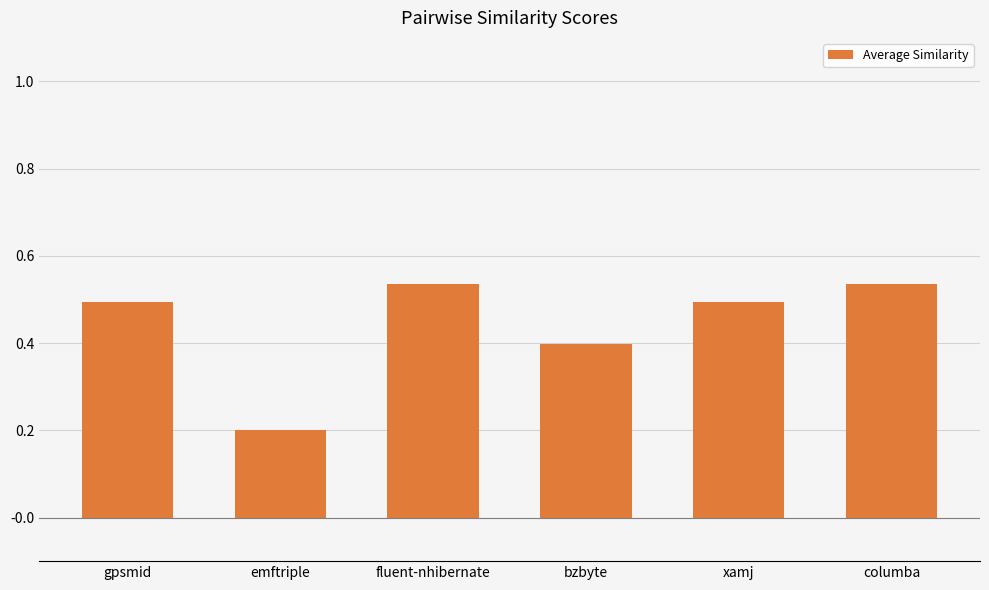

The value at fluent-nhibernate is 0.5. True or false?

True